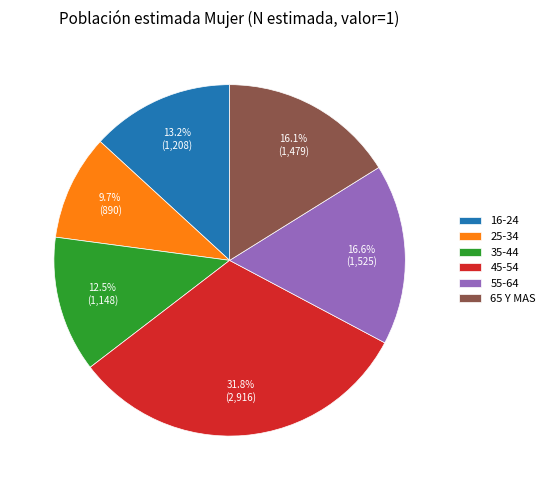

What is the largest slice in the pie chart?

45-54